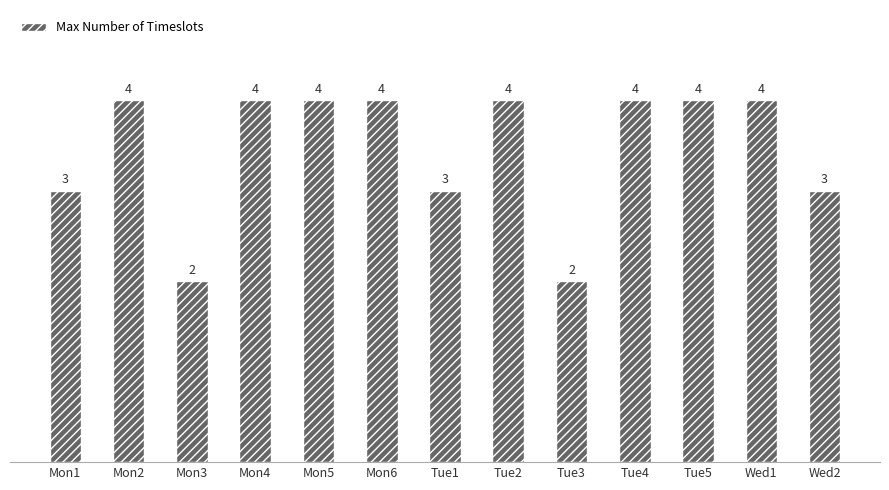

The value at Tue2 is 6. True or false?

False